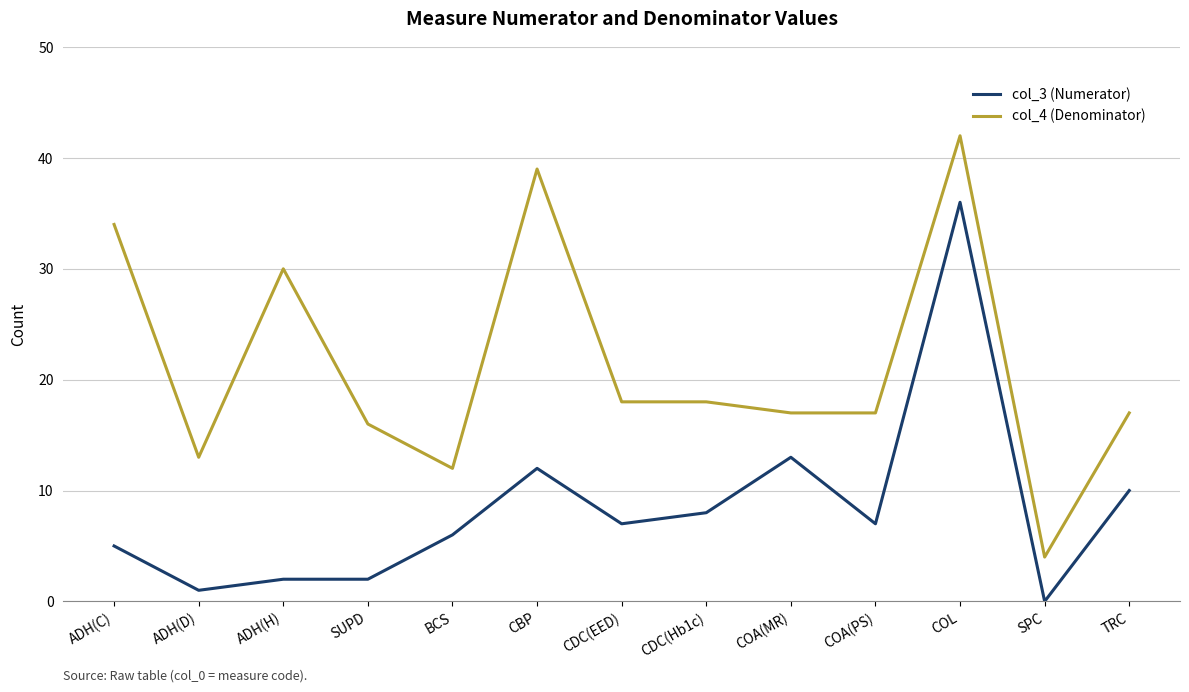

What is the difference between the col_3 (Numerator) values at TRC and COA(MR)?

3